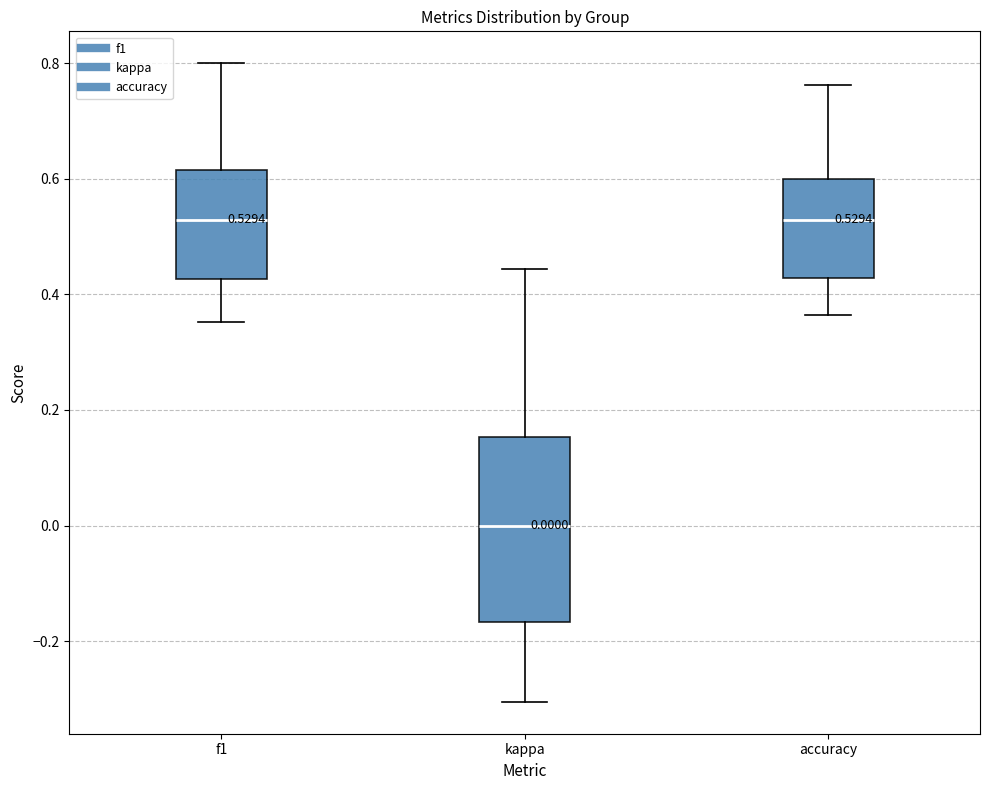

Which box has the lowest median line?

kappa